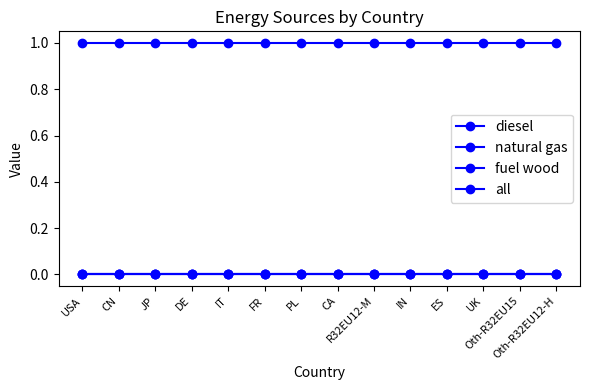

Which series has the largest total across all categories?

all